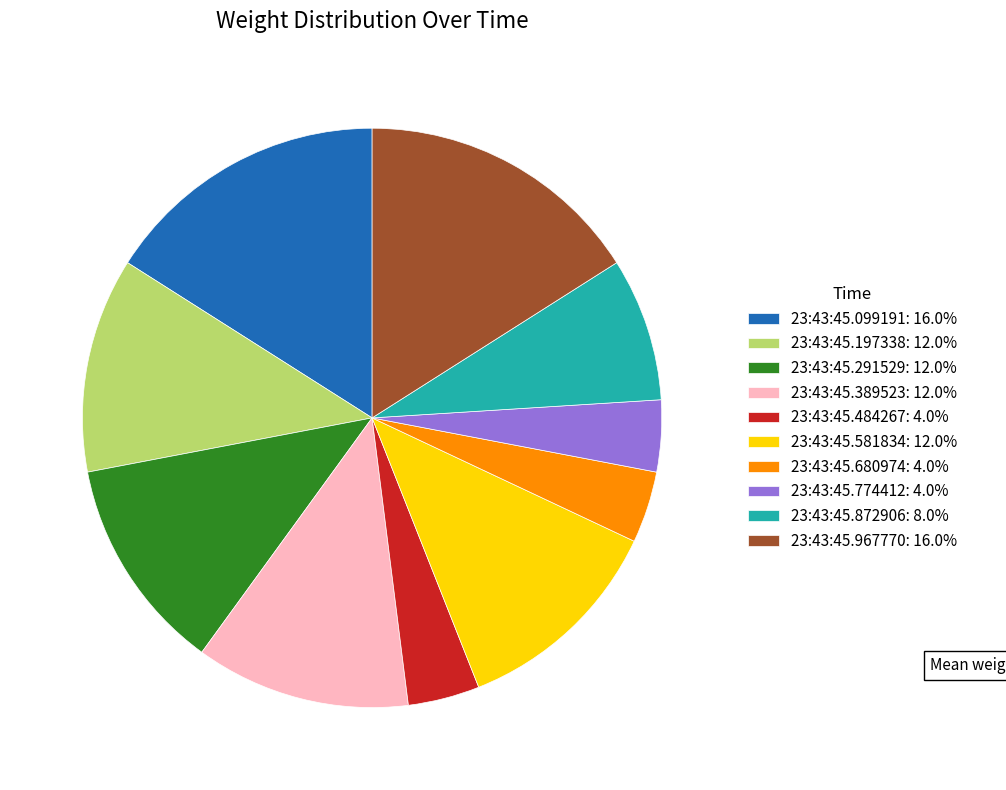

Is the sum of 23:43:45.099191: 16.0% and 23:43:45.581834: 12.0% greater than half?

No